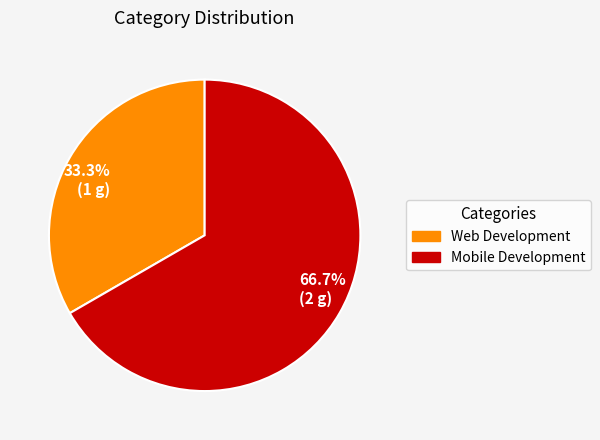

Which slice is the largest?

66.7% (2 g)